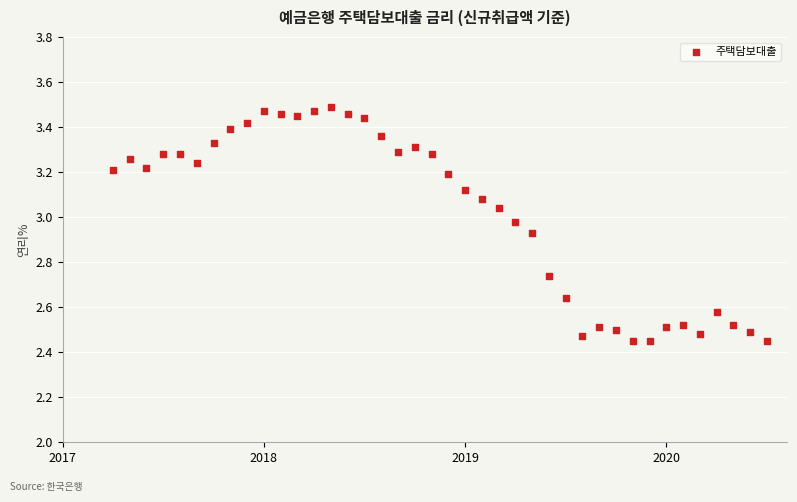

Count the number of points in this scatter plot.

40